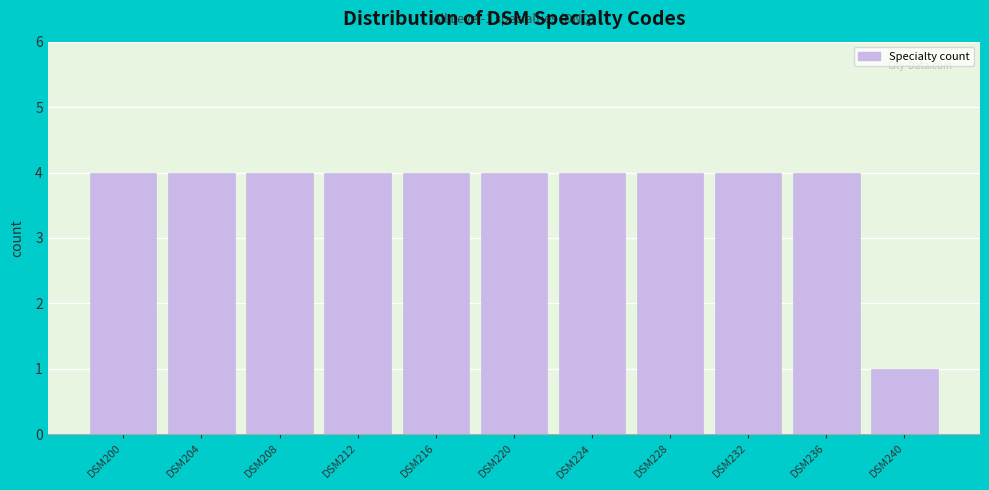

Reading left to right, what are all the values shown in this chart?

4	4	4	4	4	4	4	4	4	4	1